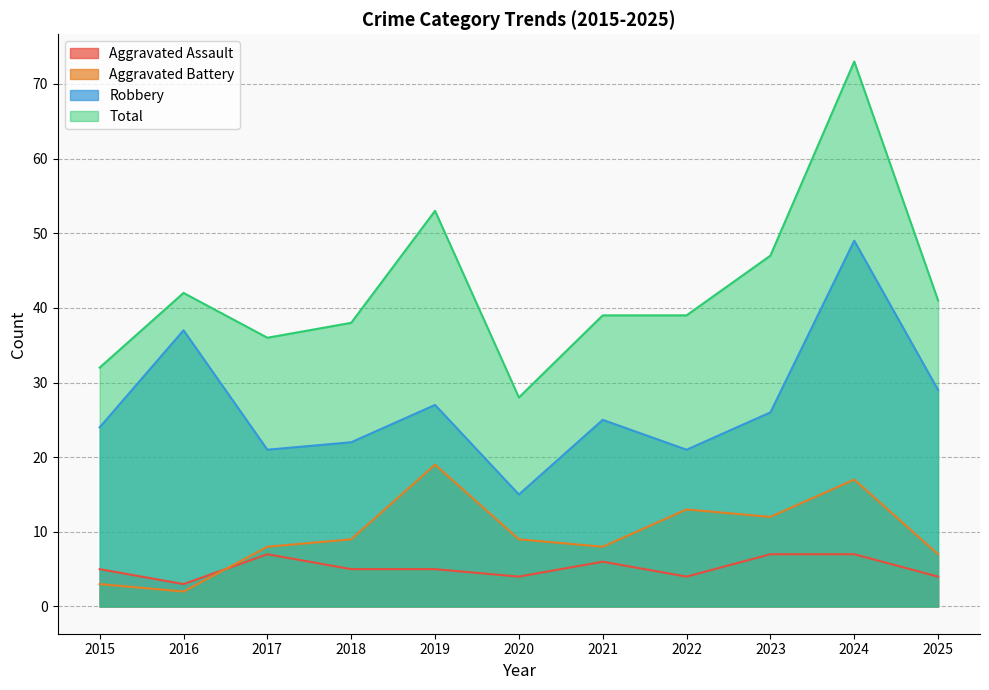

What is the difference between the maximum and minimum values in the Aggravated Battery series?

17